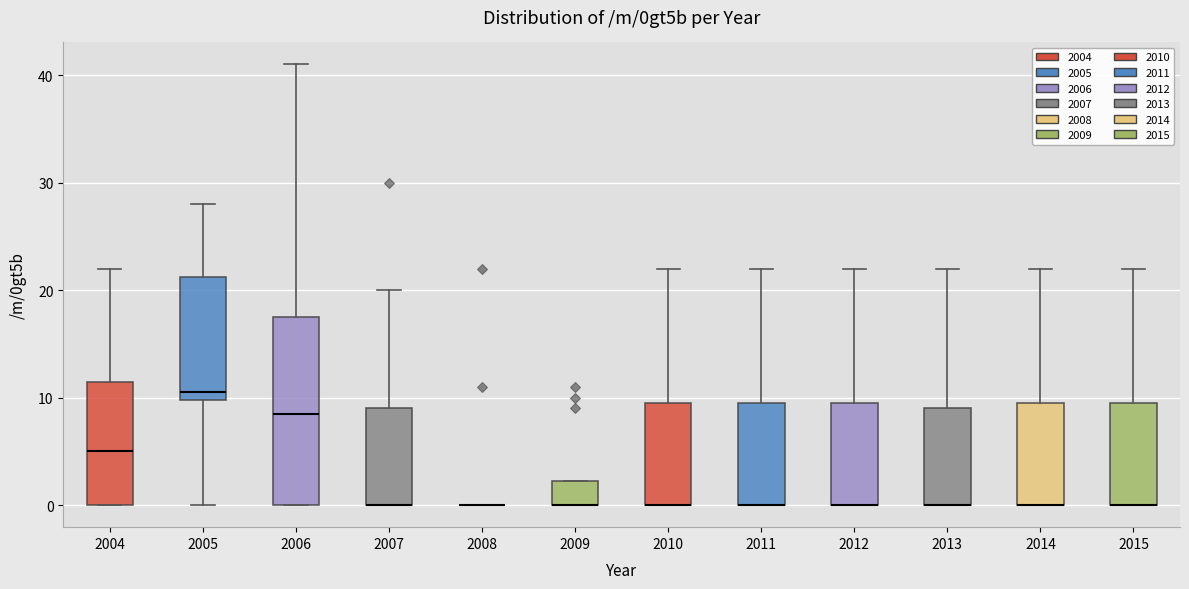

Where does the upper whisker of the box at x = 2007 end on the y-axis? The values are not printed on the chart, so give them approximately, as read against the axis.

20